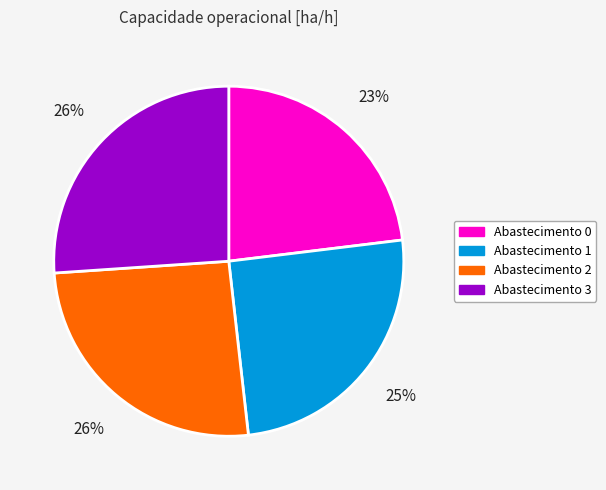

Is there a majority slice in this chart?

No